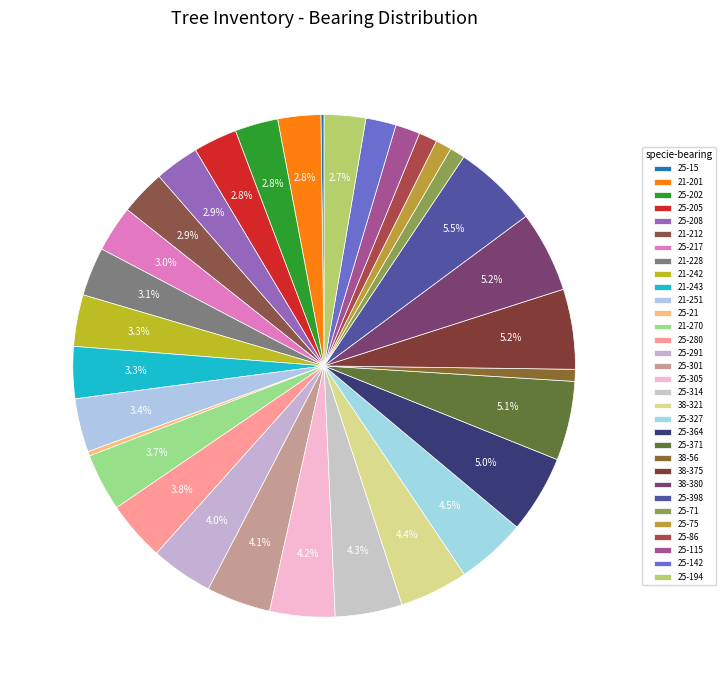

Which category has the smallest portion of the pie?

25-15